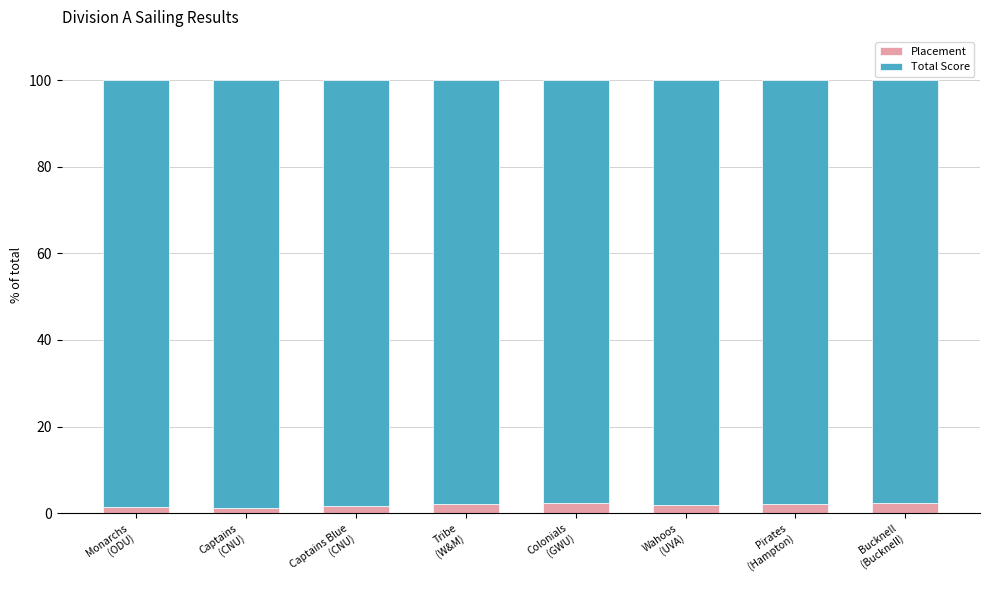

What is the sum of all Placement values?

15.3